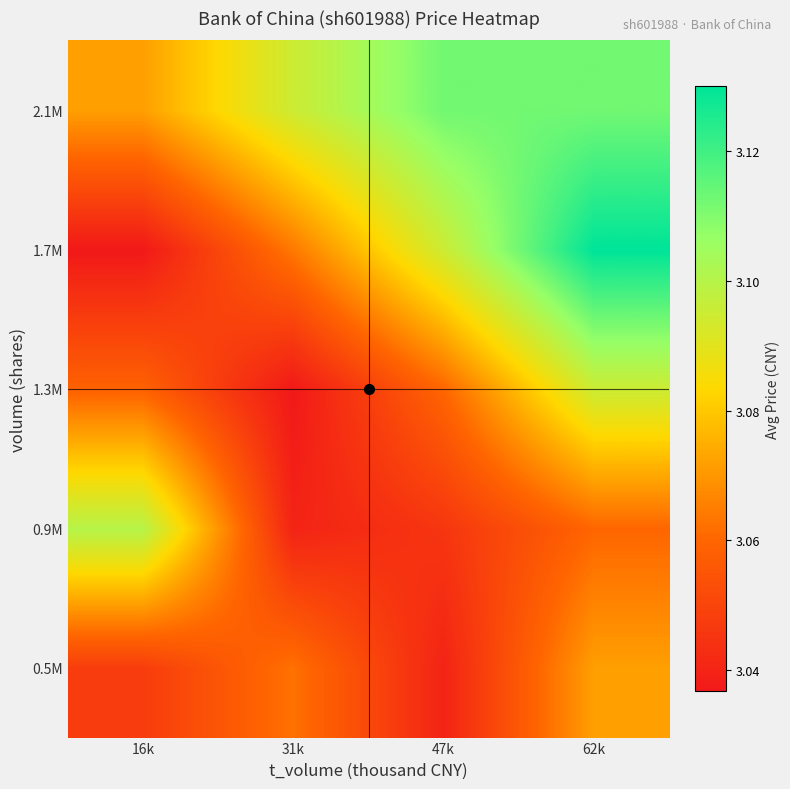

At which category does the chart reach its peak across all series?

62k